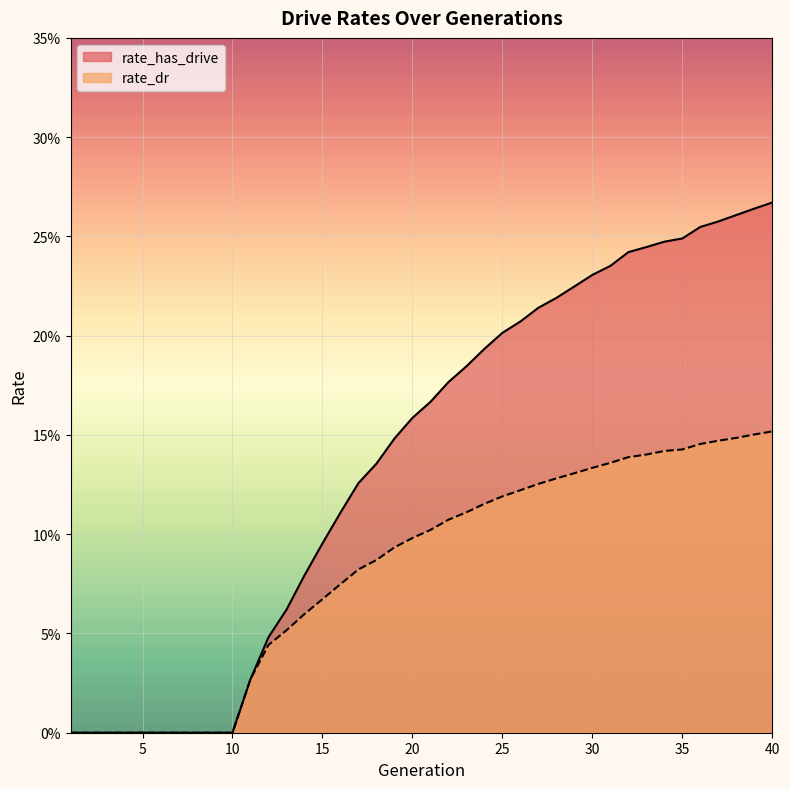

Rank the series by their maximum value, from highest to lowest.

rate_has_drive, rate_dr